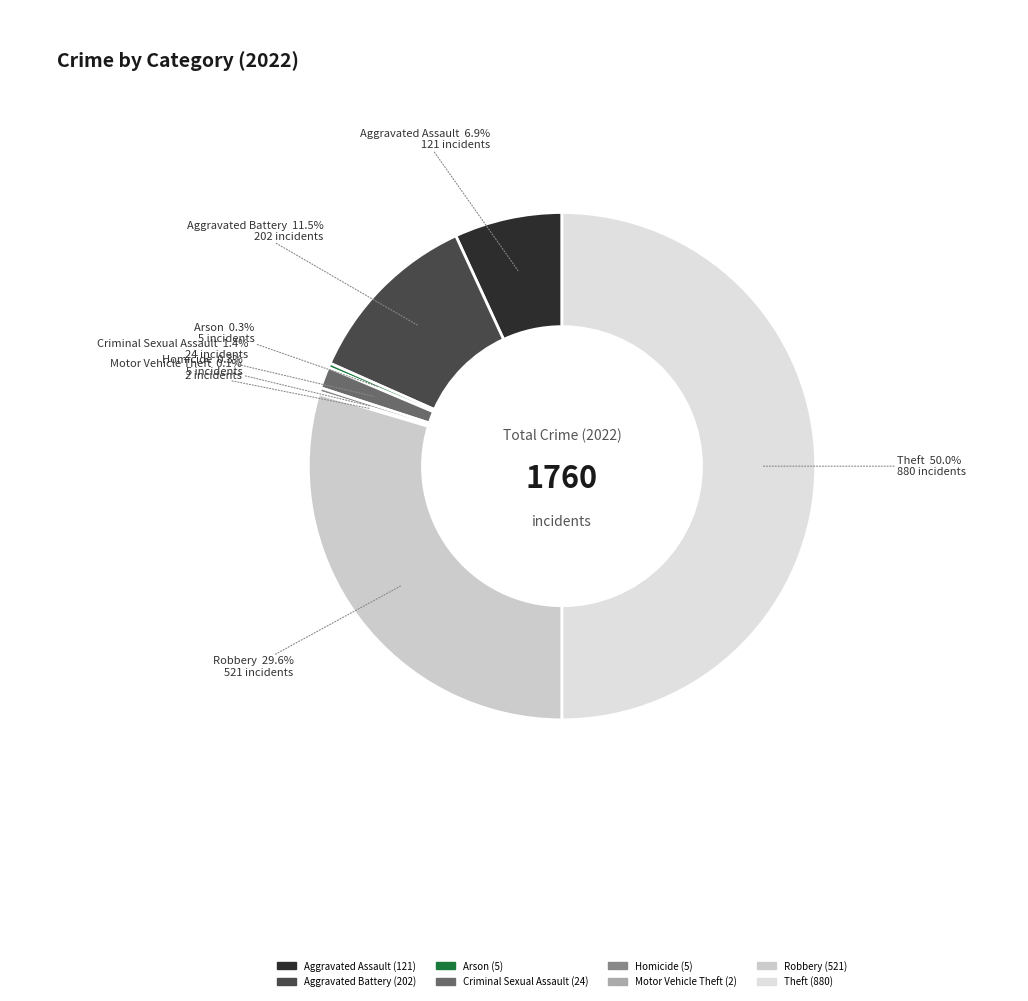

What is the ratio of the value at Aggravated Assault to the value at Homicide?

24.2